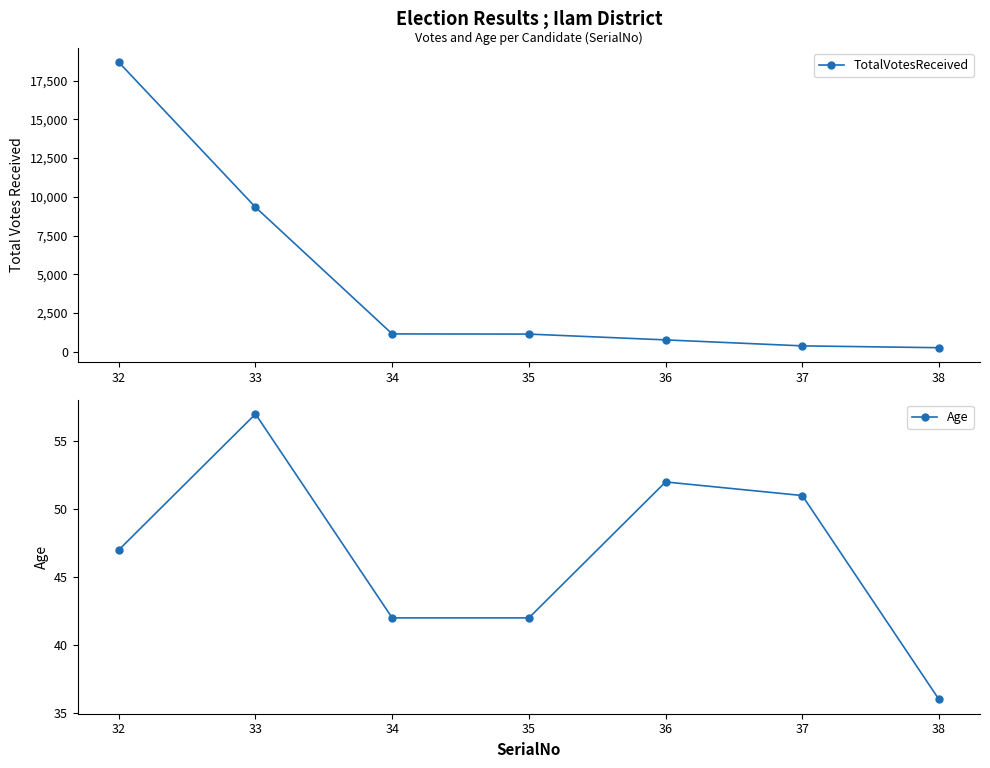

Which has a higher value, 35 or 34?

34